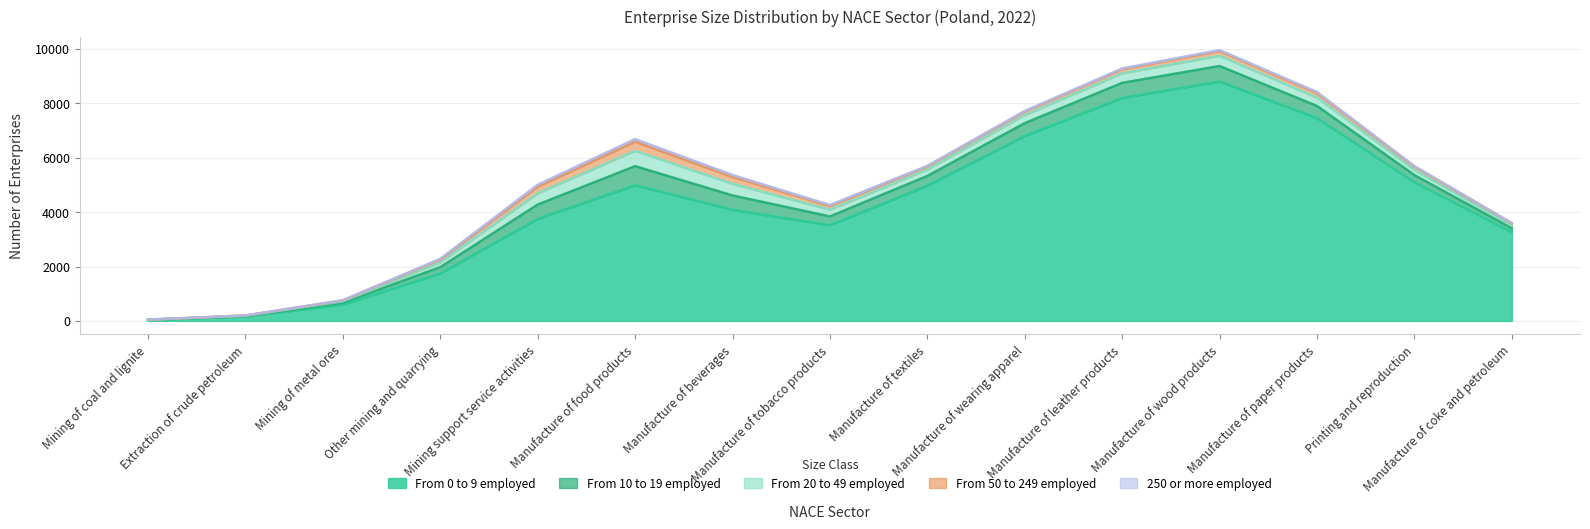

Read the From 50 to 249 employed value at Manufacture of textiles.

138